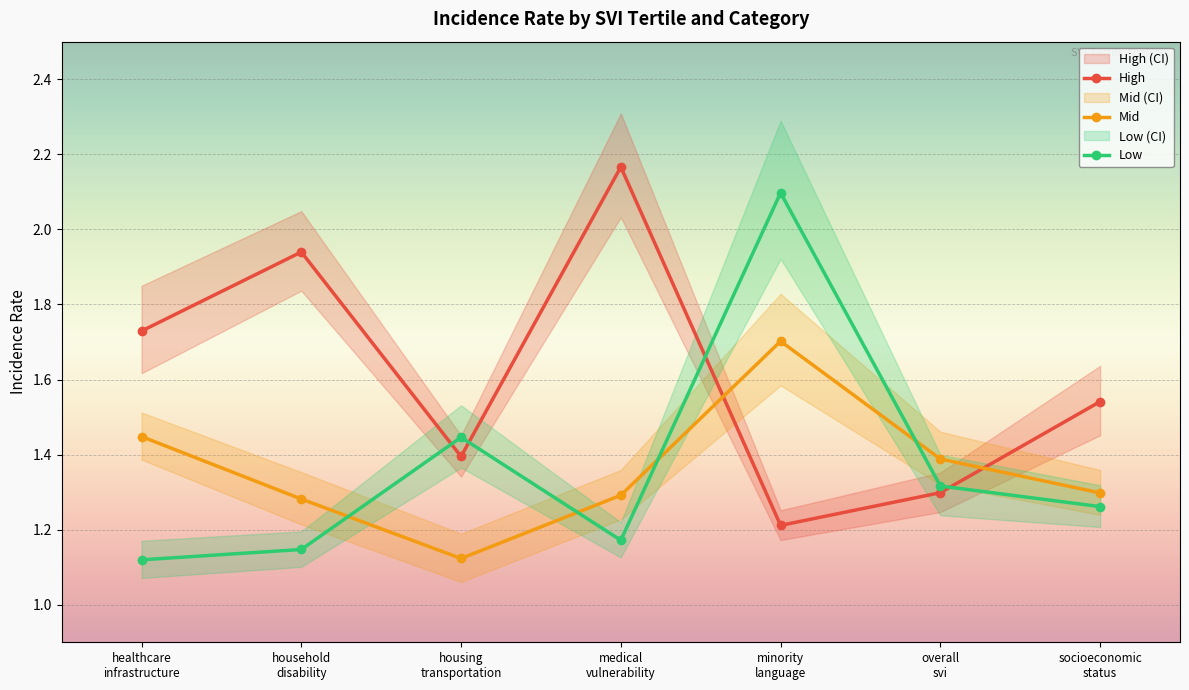

True or false: Mid has a value of 2.4 at minority
language.

False